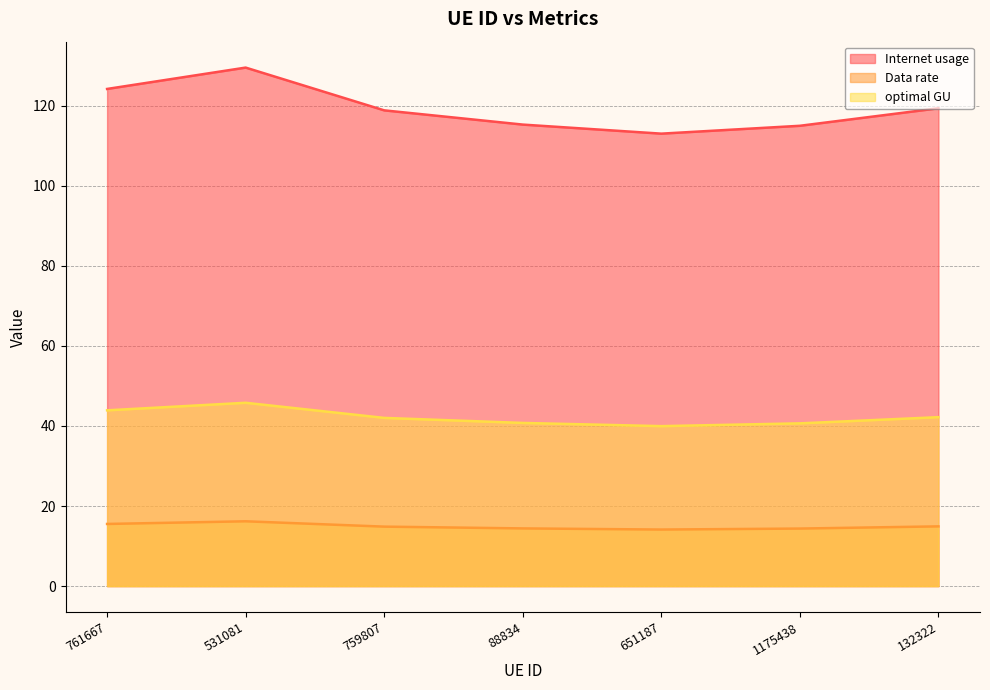

At which label does Internet usage reach its peak?

531081